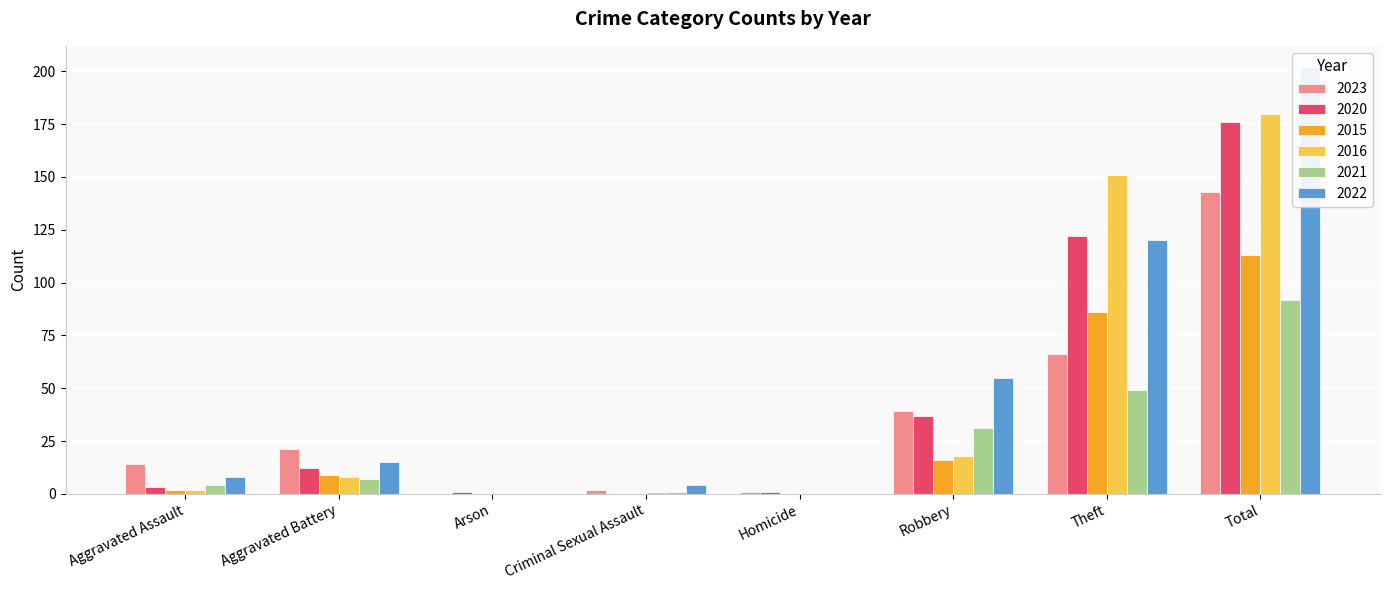

Which category has the highest value across all series?

Total